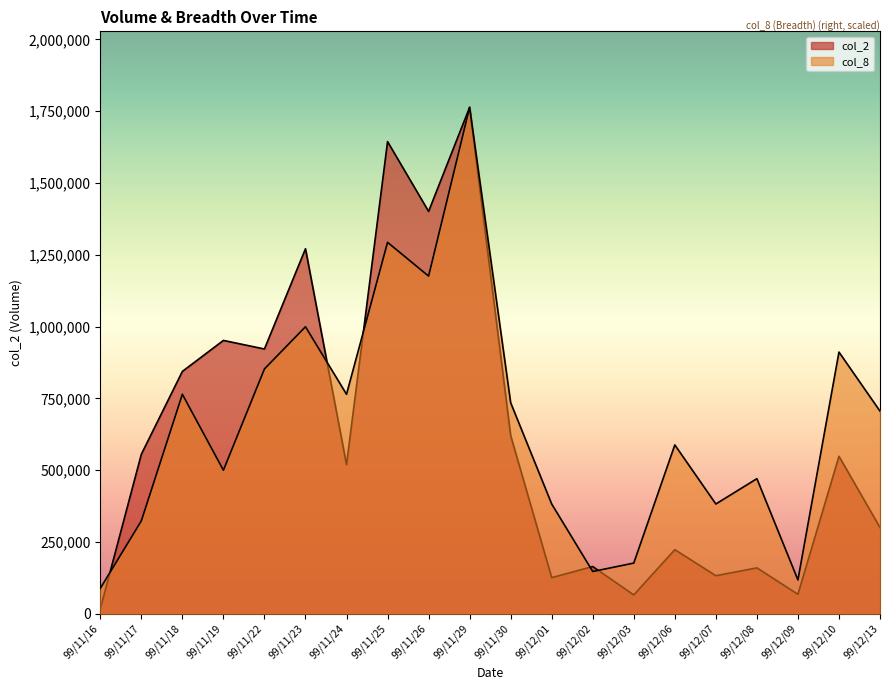

What is the sum of the col_2 values at 99/11/30 and 99/11/24?

1139260.0